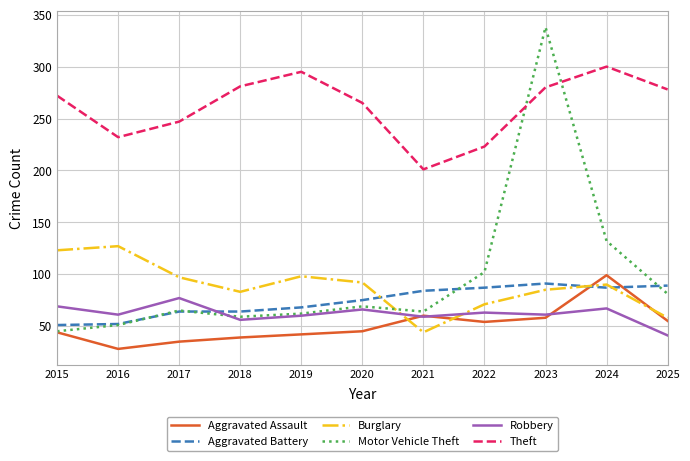

What is the maximum value shown in the chart?

338